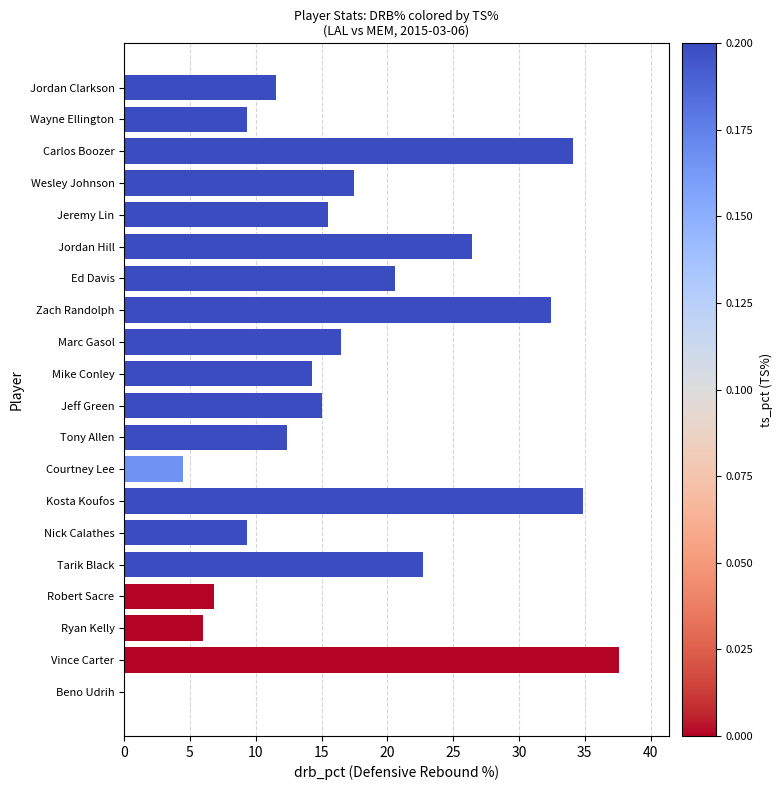

The value at Jordan Hill is 26.4. True or false?

True